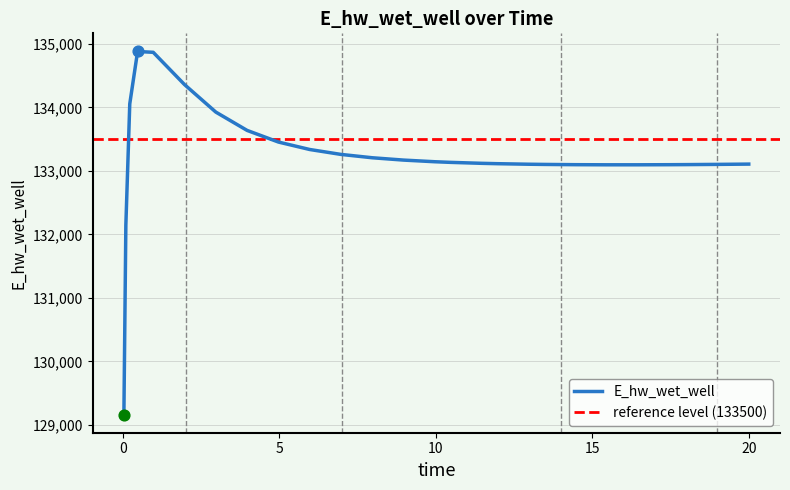

Which has a higher value, 8.96875 or 0.46875?

0.46875